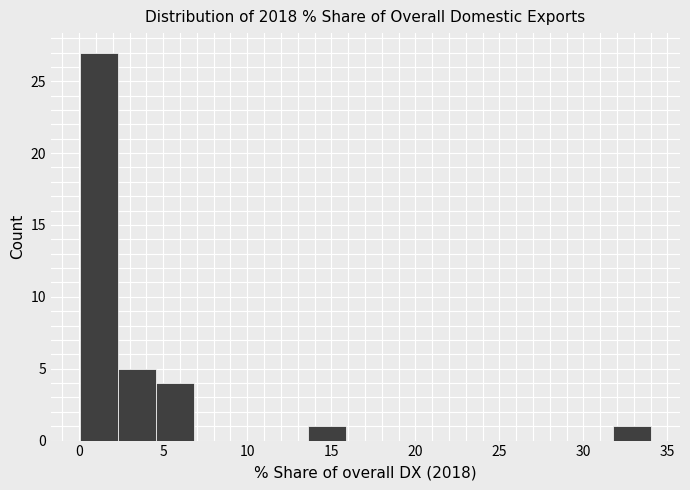

Reading left to right, list every bar in this chart as the range it spans on the x-axis followed by its height. Neither the bar edges nor the heights are printed on the chart, so give them approximately, as read against the axes.

0.0 to 2.5: 27
2.5 to 4.5: 5
4.5 to 7.0: 4
7.0 to 9.0: 0
9.0 to 11.5: 0
11.5 to 13.5: 0
13.5 to 16.0: 1
16.0 to 18.0: 0
18.0 to 20.5: 0
20.5 to 22.5: 0
22.5 to 25.0: 0
25.0 to 27.0: 0
27.0 to 29.5: 0
29.5 to 32.0: 0
32.0 to 34.0: 1